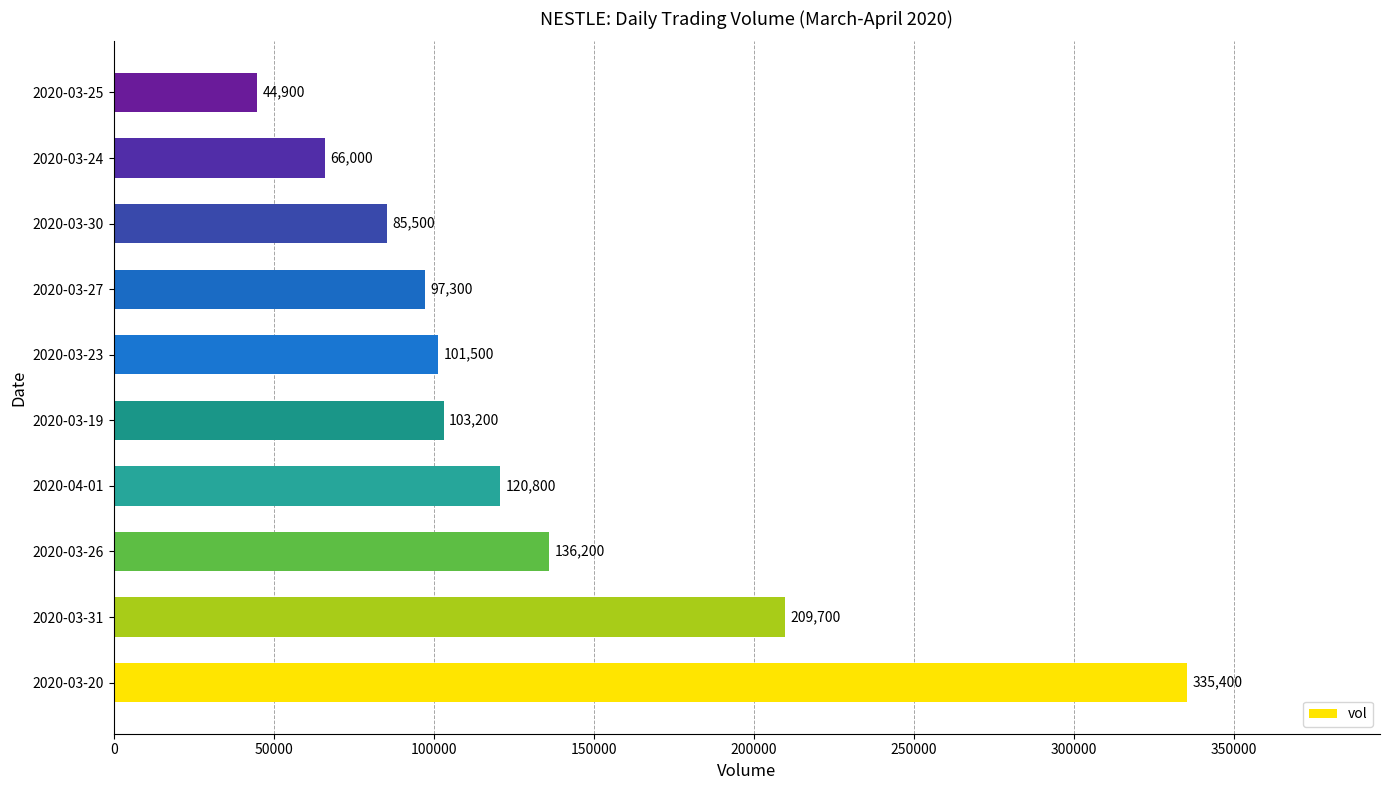

What is the change in value from 2020-03-31 to 2020-04-01?

-88900